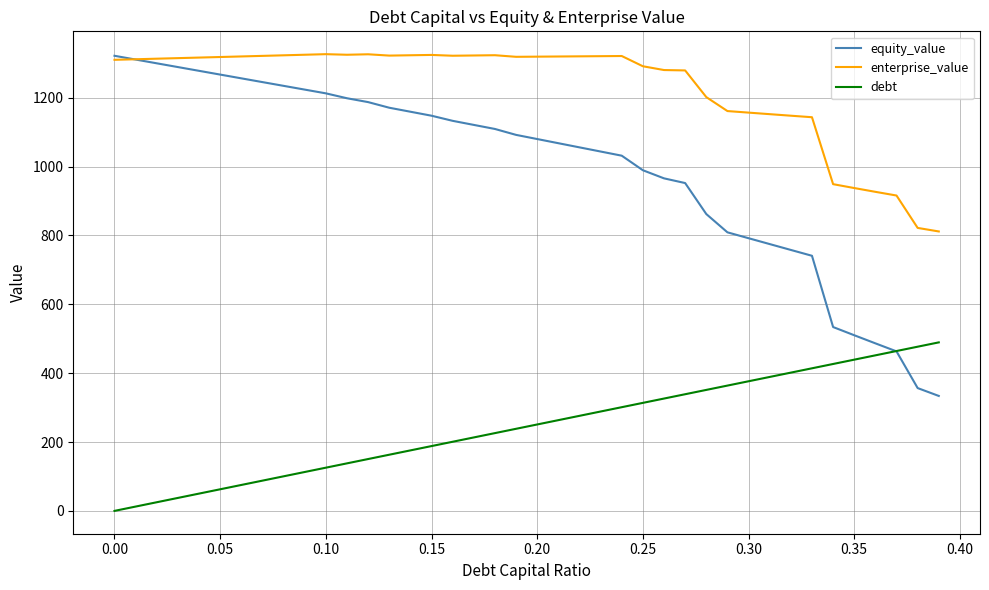

How many positive values does the debt series have?

39